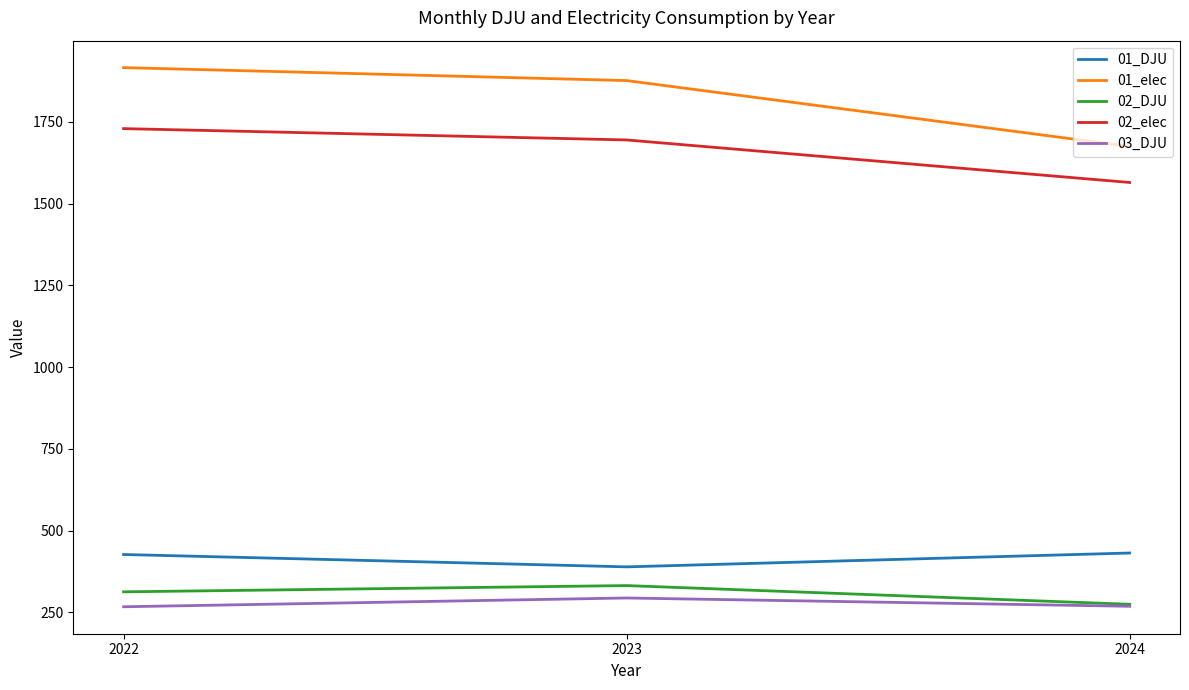

What is the difference between the highest and lowest values at 2022?

1648.8